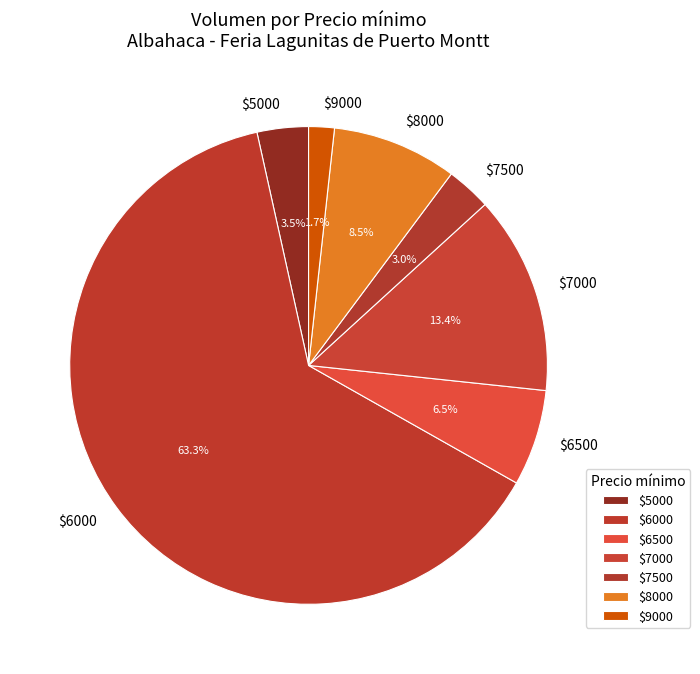

How many slices are in this pie chart?

7